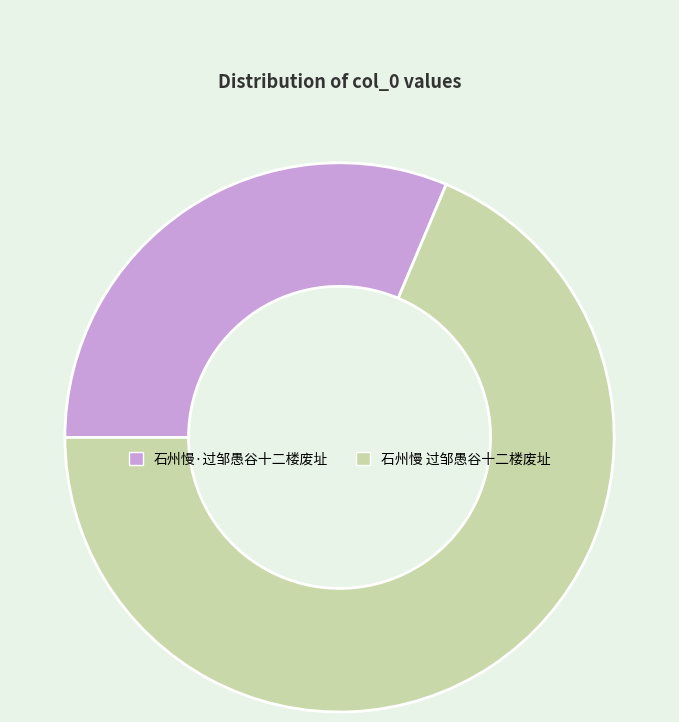

Do 石州慢·过邹愚谷十二楼废址 and 石州慢 过邹愚谷十二楼废址 together represent more than half of the pie?

Yes